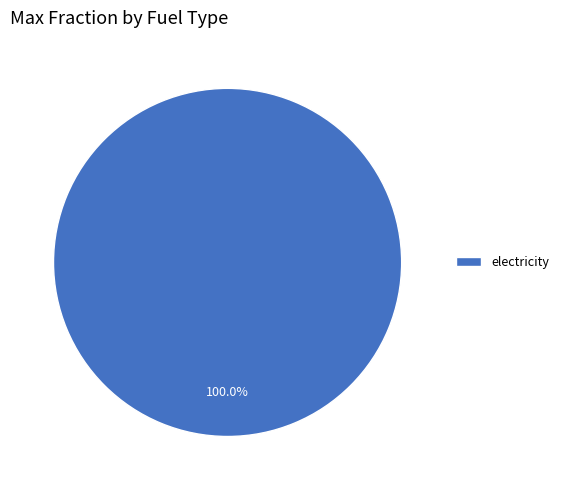

Does electricity represent more than half of the total?

Yes